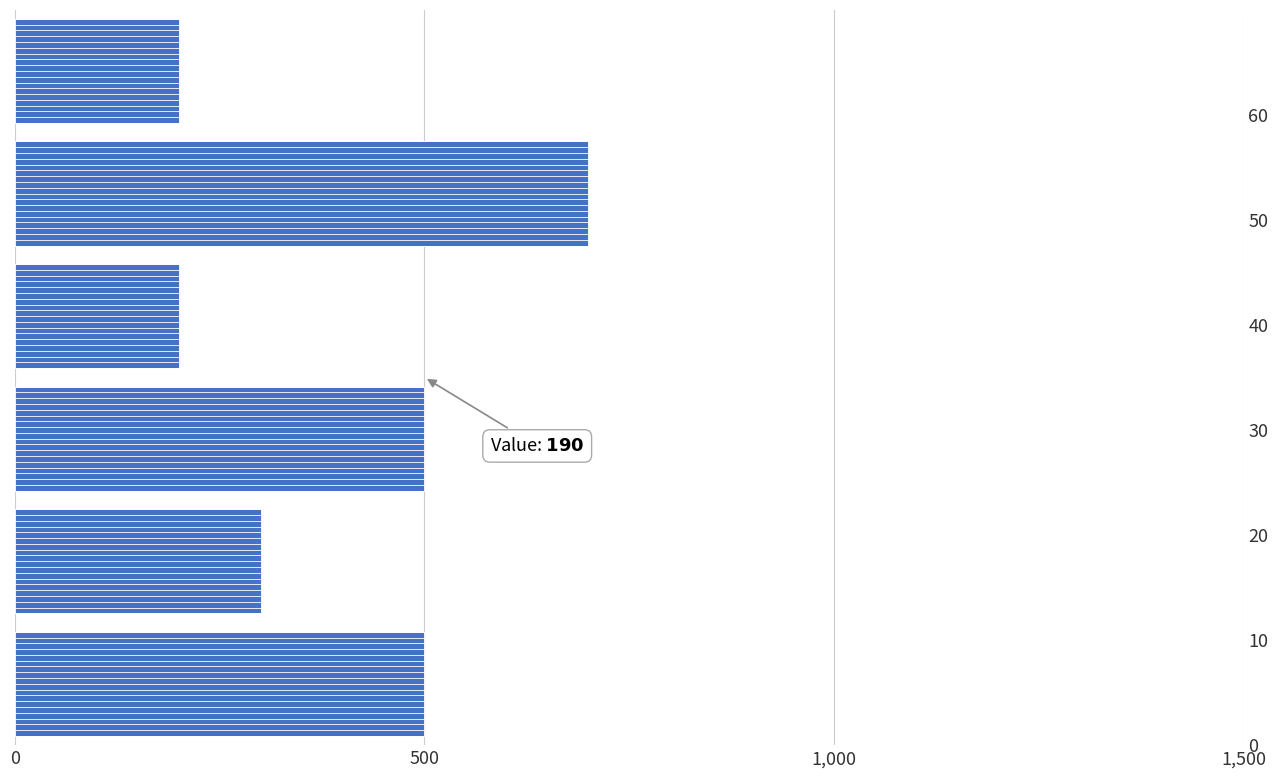

Where does the data first go above 500?

50